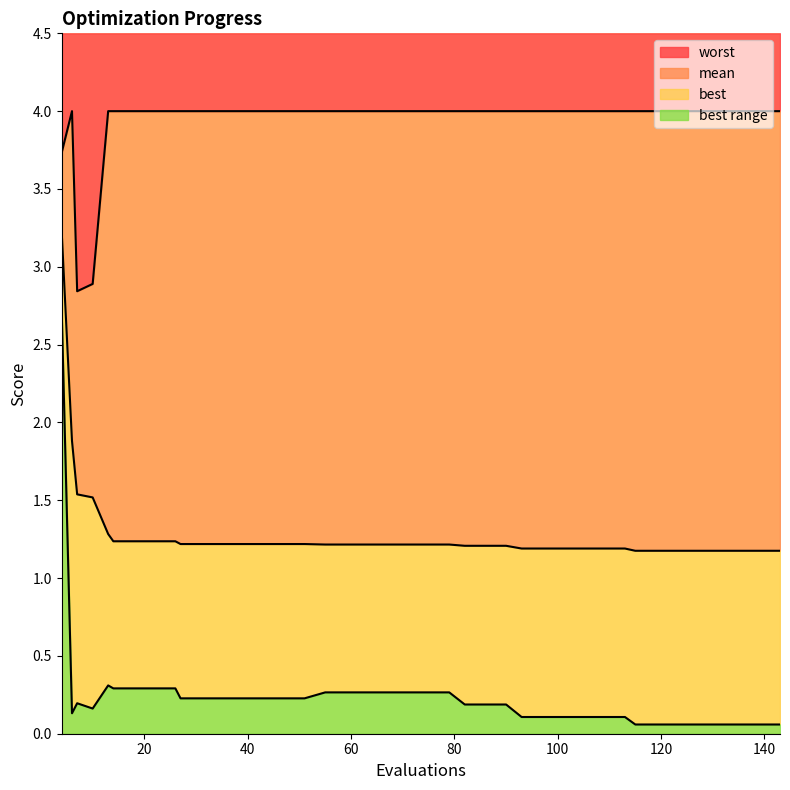

Which series has the largest total across all categories?

worst